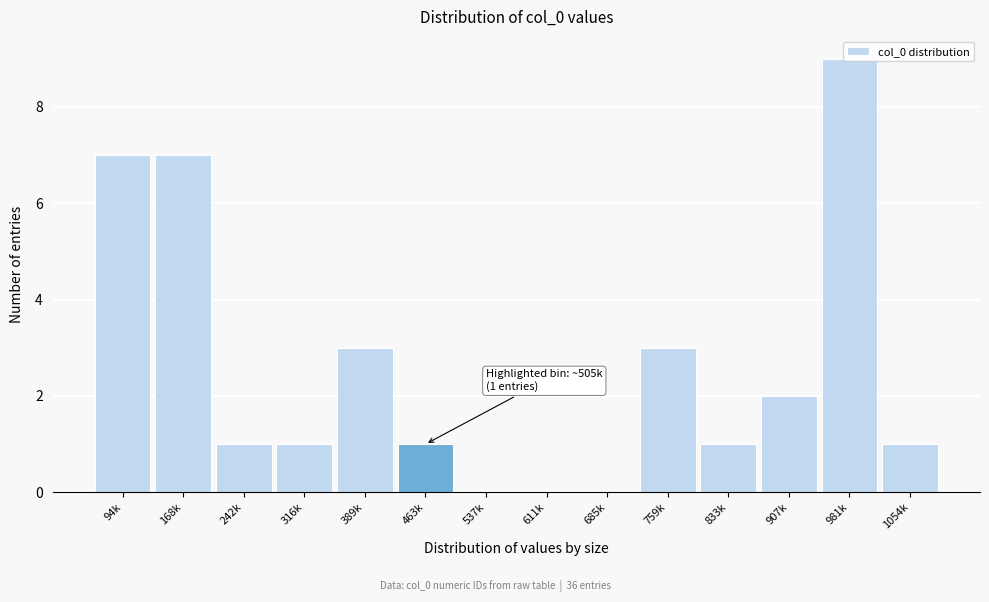

What is the change in value from 168k to 537k?

-7